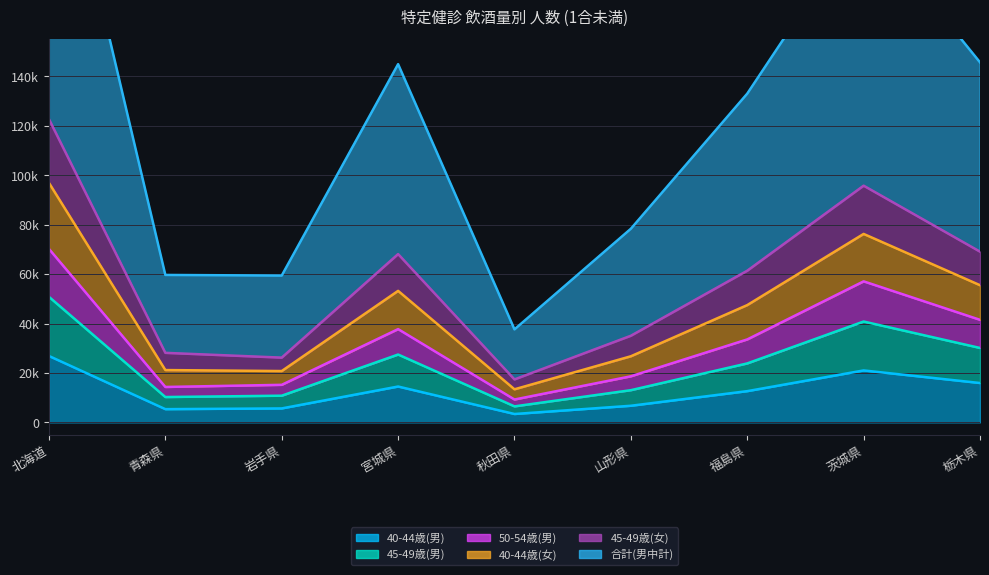

At which category does 50-54歳(男) reach its first local peak?

宮城県